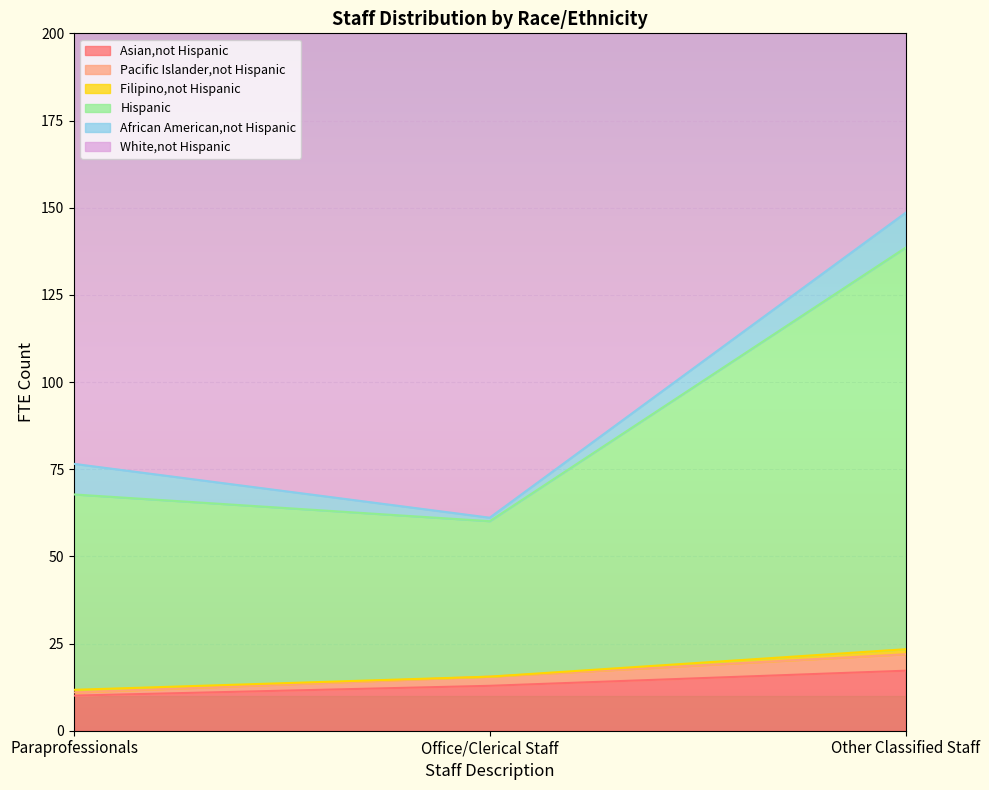

Is it true that Asian,not Hispanic equals 12.9 at Office/Clerical Staff?

True